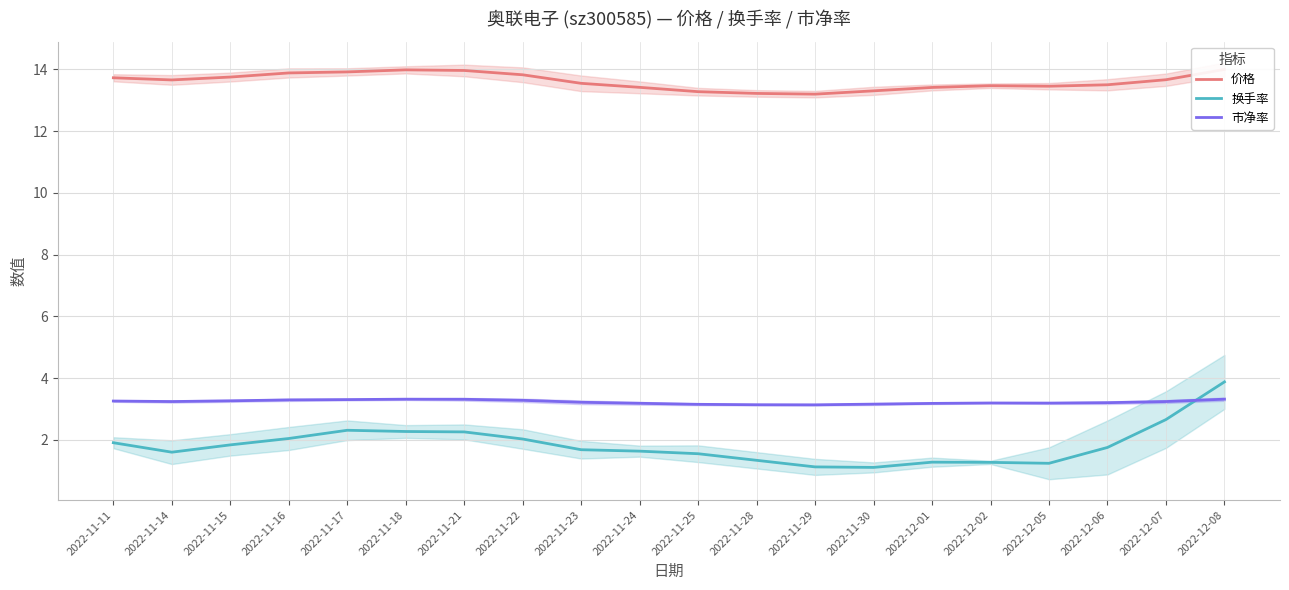

Which series changed the most between 2022-11-14 and 2022-12-08?

换手率